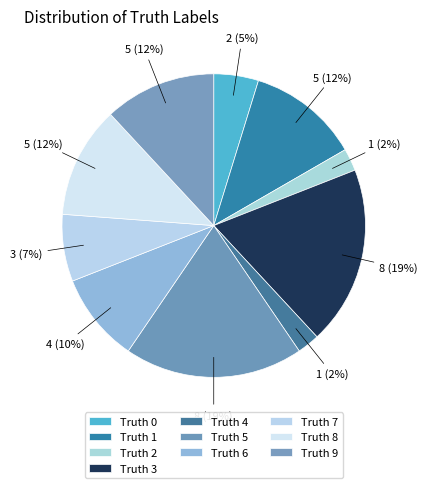

Which slice is the largest?

3